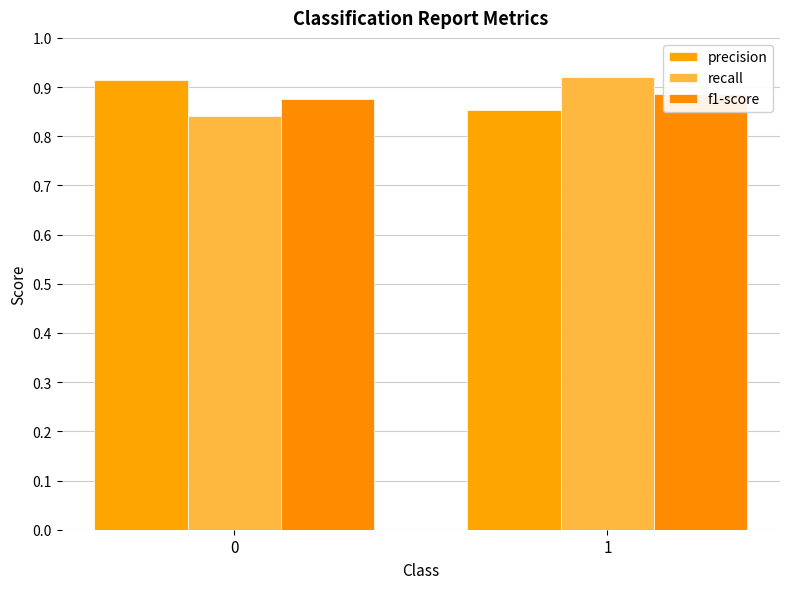

Does the chart contain any negative values?

No